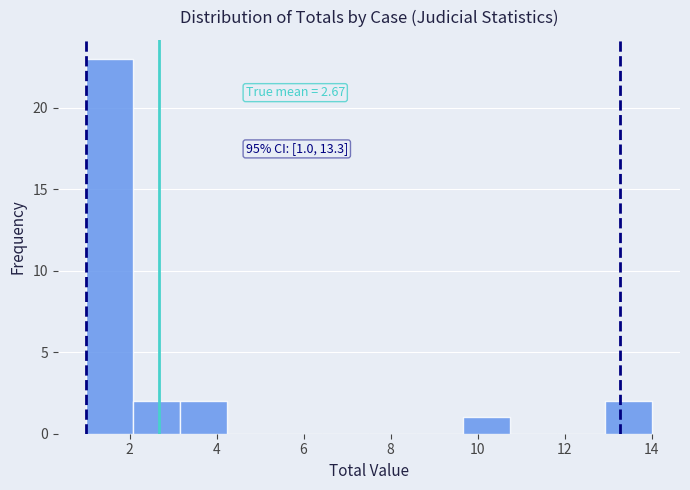

Which range on the x-axis has the tallest bar?

1.0 to 2.0